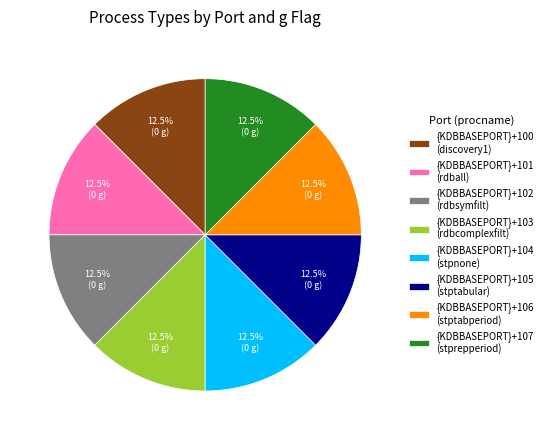

Approximately how many times larger is the value at {KDBBASEPORT}+100 (discovery1) compared to {KDBBASEPORT}+104 (stpnone)?

1.0